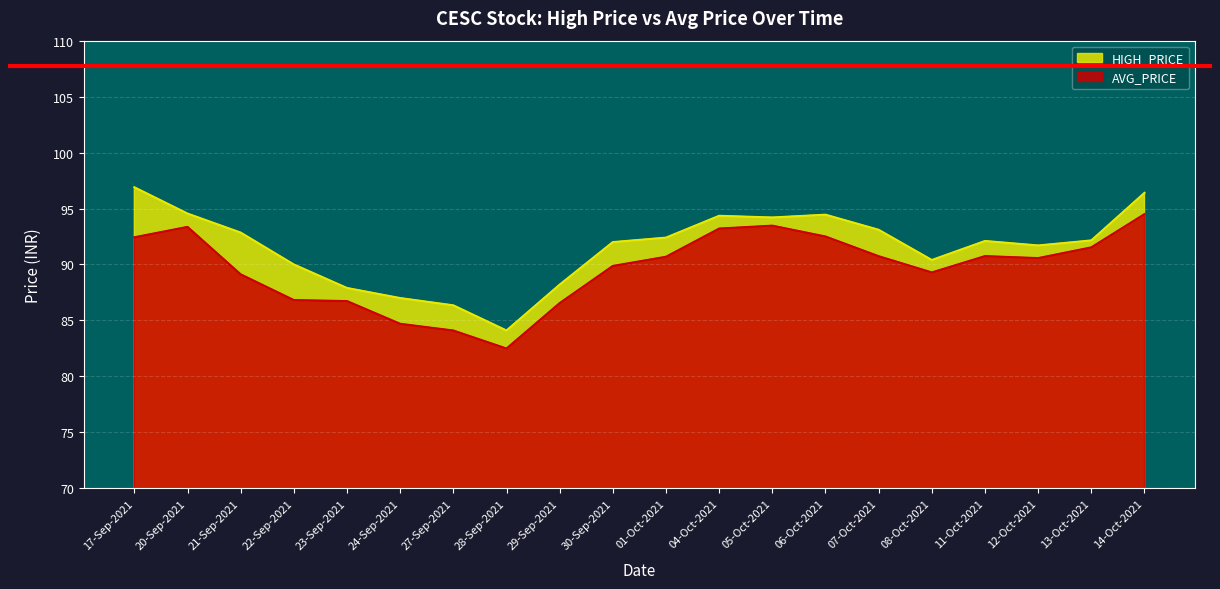

What is the difference between the HIGH_PRICE values at 06-Oct-2021 and 08-Oct-2021?

4.0